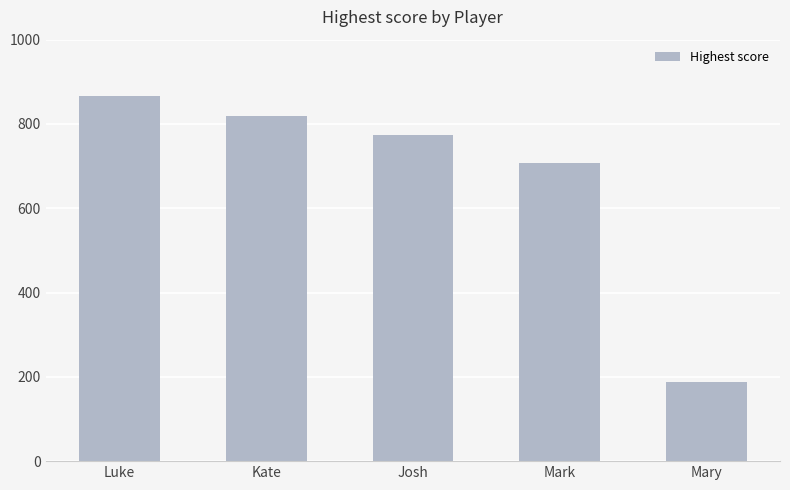

What is the label of the 4th bar from the left?

Mark